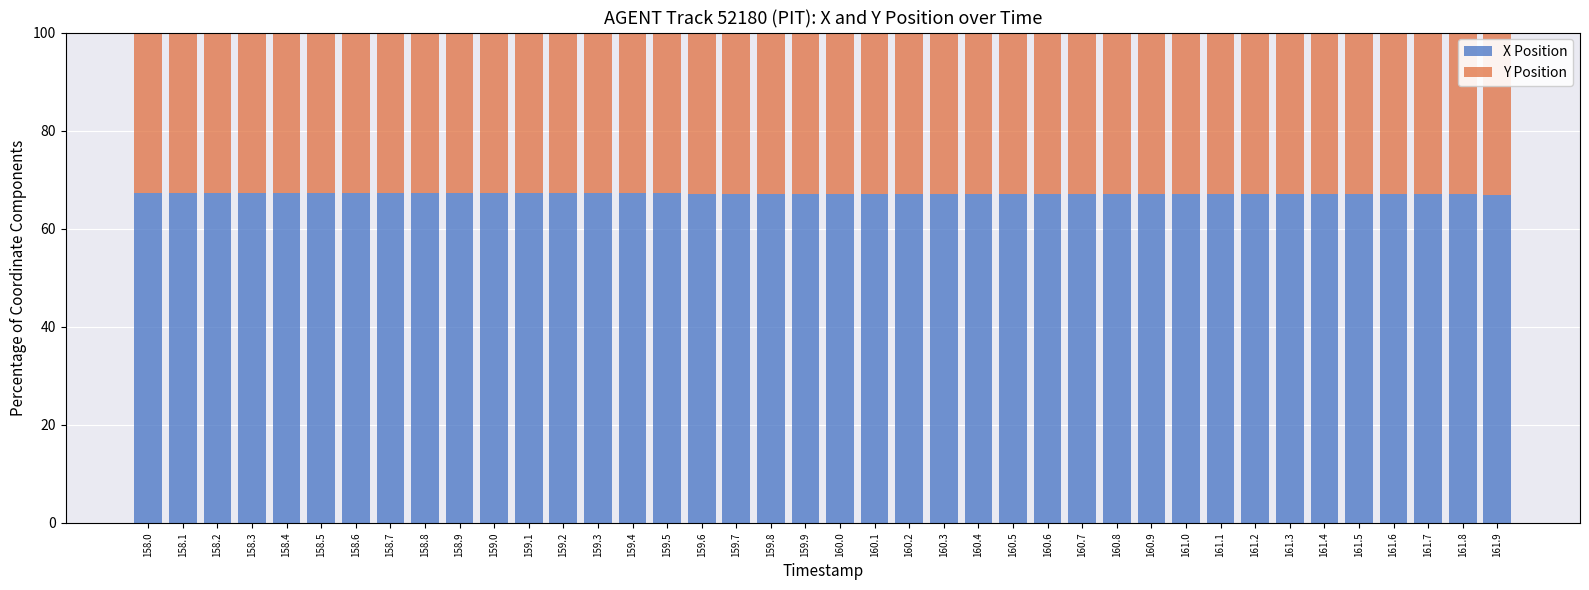

What is the total value across all series at 158.2?

100.0